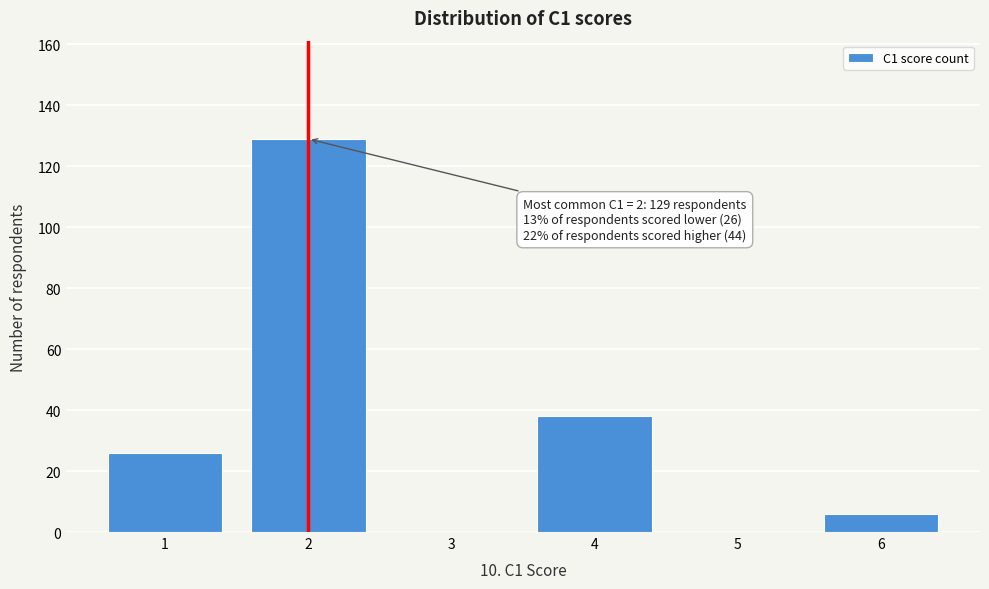

Reading right to left, list all the values displayed in this chart.

6=6	5=0	4=38	3=0	2=129	1=26